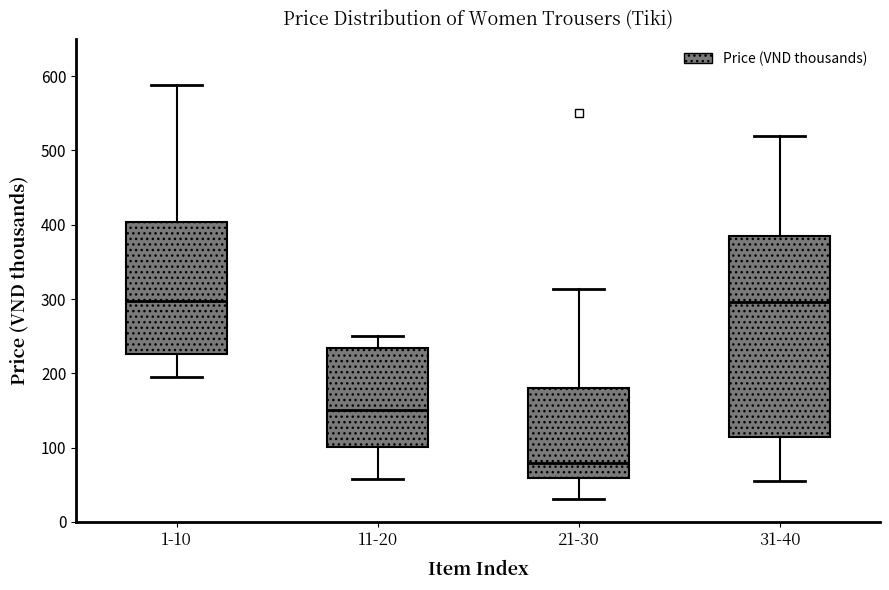

Reading left to right, read every box against the y-axis: the position of its median line, the range the box covers, and the ends of its whiskers. The values are not printed on the chart, so give them approximately, as read against the axis.

1-10: median 300, box 230 to 400, whiskers 200 to 590
11-20: median 150, box 100 to 230, whiskers 60 to 250
21-30: median 80, box 60 to 180, whiskers 30 to 310
31-40: median 300, box 110 to 390, whiskers 60 to 520